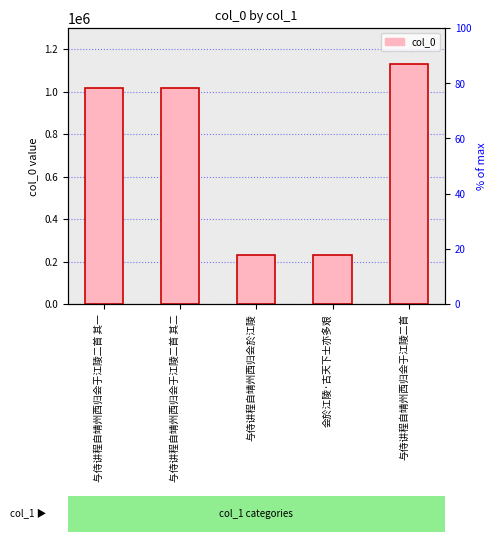

The chart shows a value of 1016283 at 与侍讲程自靖州西归会于江陵二首 其一. True or false?

True